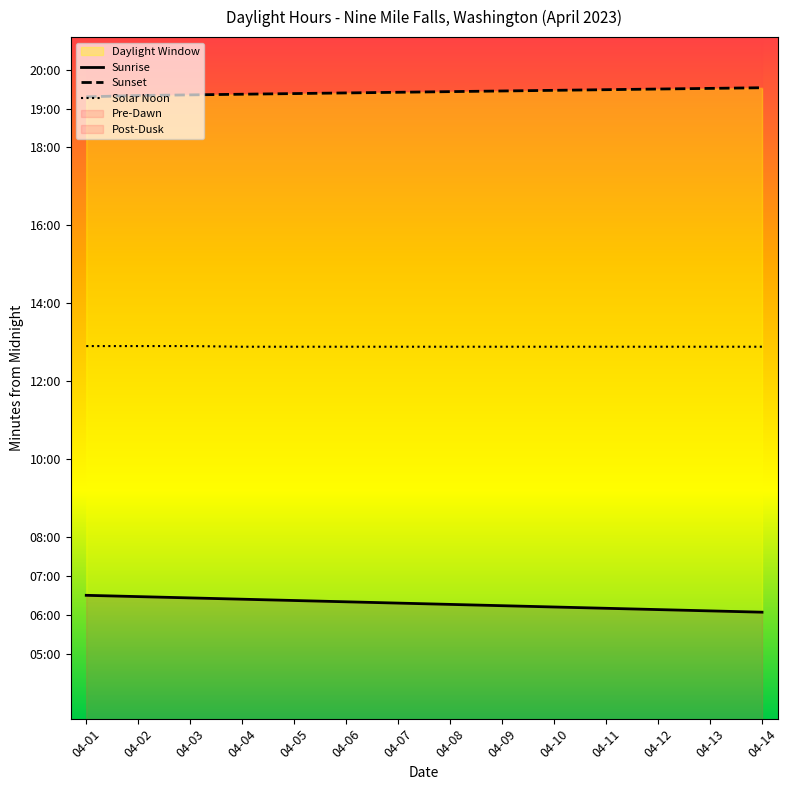

Which series has the largest range (max minus min)?

Sunrise